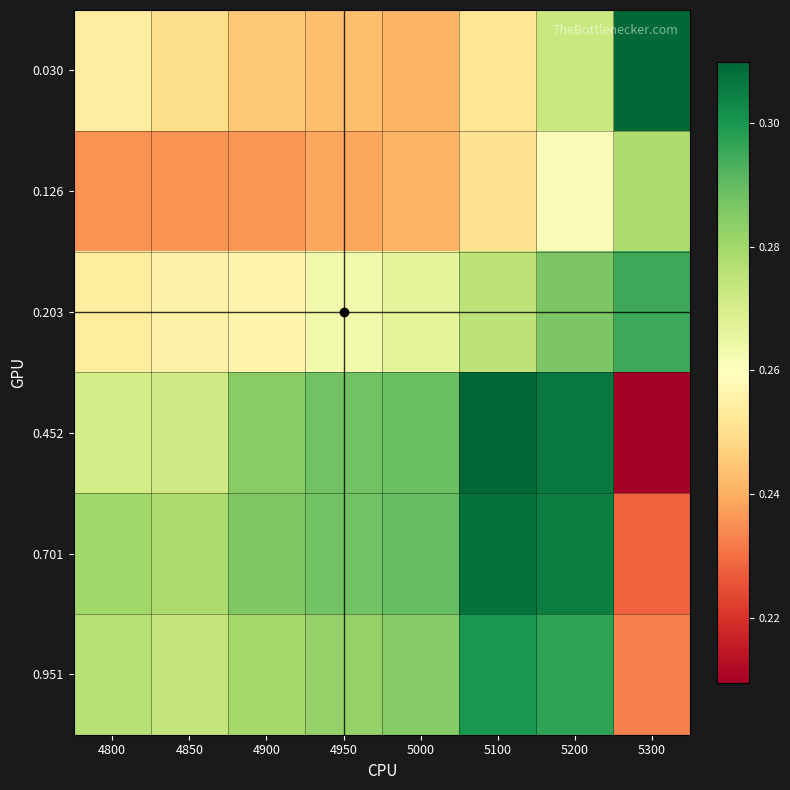

At how many categories does at least one series exceed 0?

8